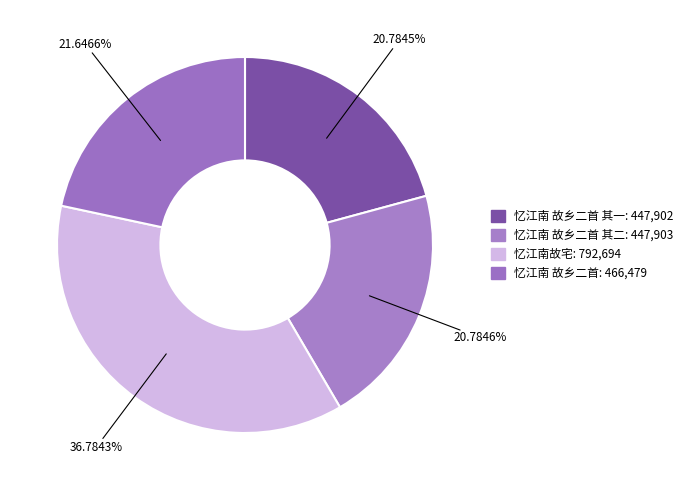

How many slices are in this pie chart?

4